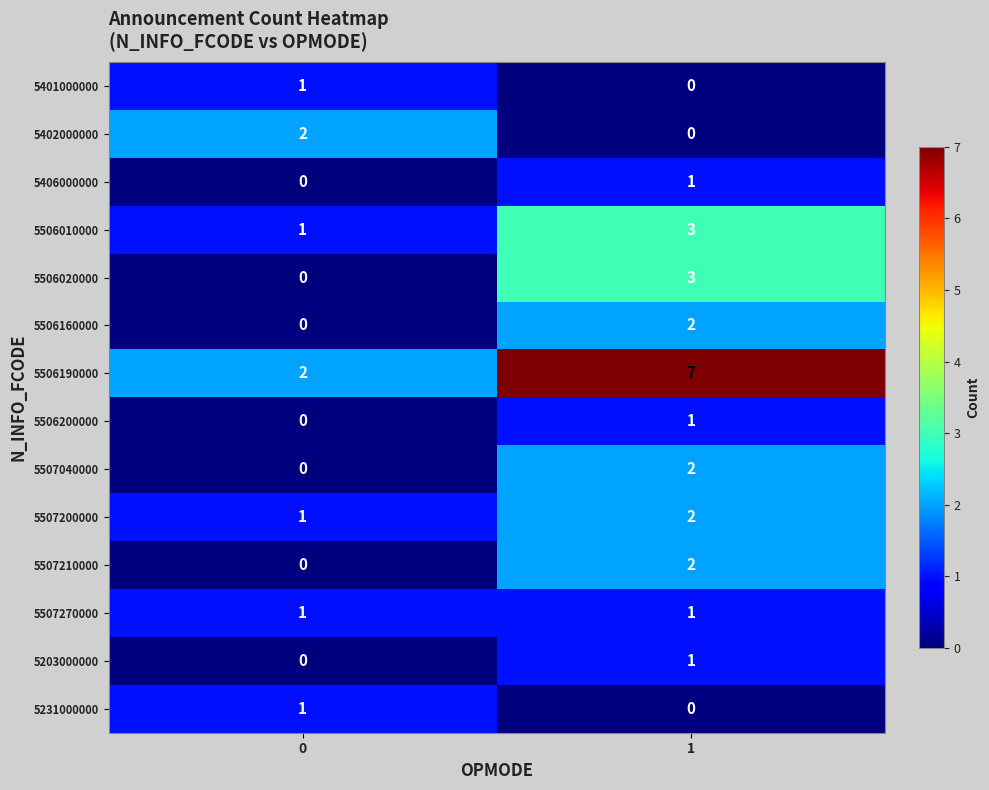

Reading right to left, transcribe all the data shown in this chart.

5401000000: 0	1
5402000000: 0	2
5406000000: 1	0
5506010000: 3	1
5506020000: 3	0
5506160000: 2	0
5506190000: 7	2
5506200000: 1	0
5507040000: 2	0
5507200000: 2	1
5507210000: 2	0
5507270000: 1	1
5203000000: 1	0
5231000000: 0	1